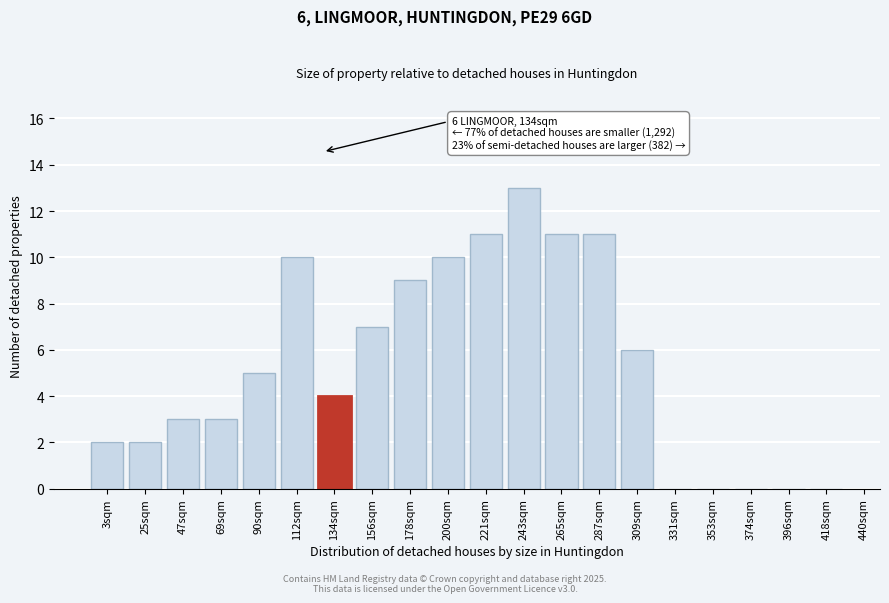

Reading left to right, list all the values displayed in this chart.

3sqm=2	25sqm=2	47sqm=3	69sqm=3	90sqm=5	112sqm=10	134sqm=4	156sqm=7	178sqm=9	200sqm=10	221sqm=11	243sqm=13	265sqm=11	287sqm=11	309sqm=6	331sqm=0	353sqm=0	374sqm=0	396sqm=0	418sqm=0